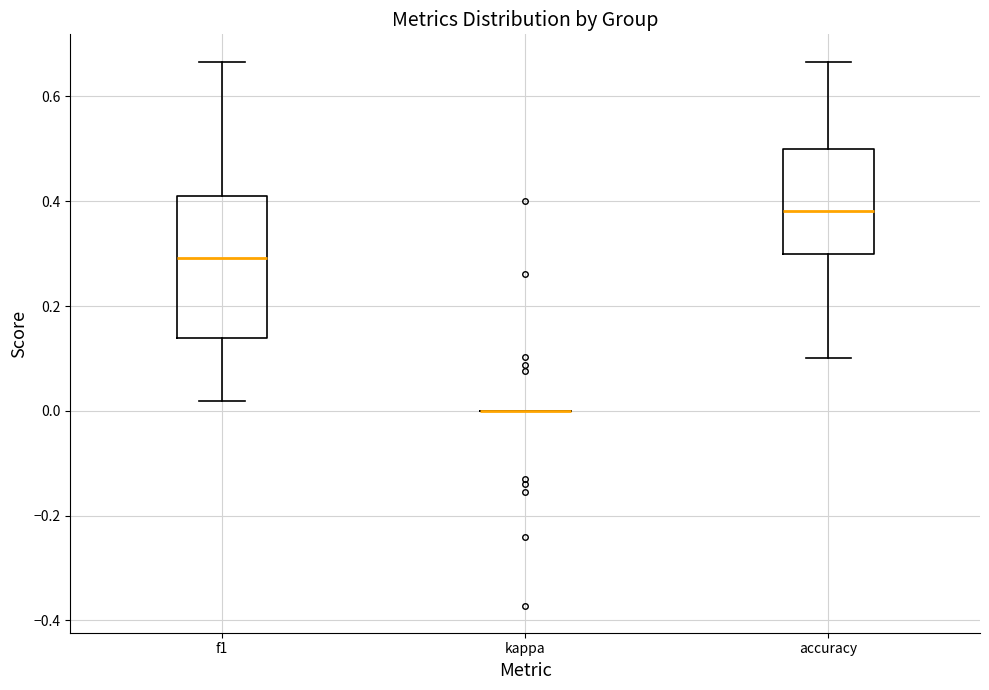

Comparing the boxes themselves (not the whiskers), which one is the tallest?

f1